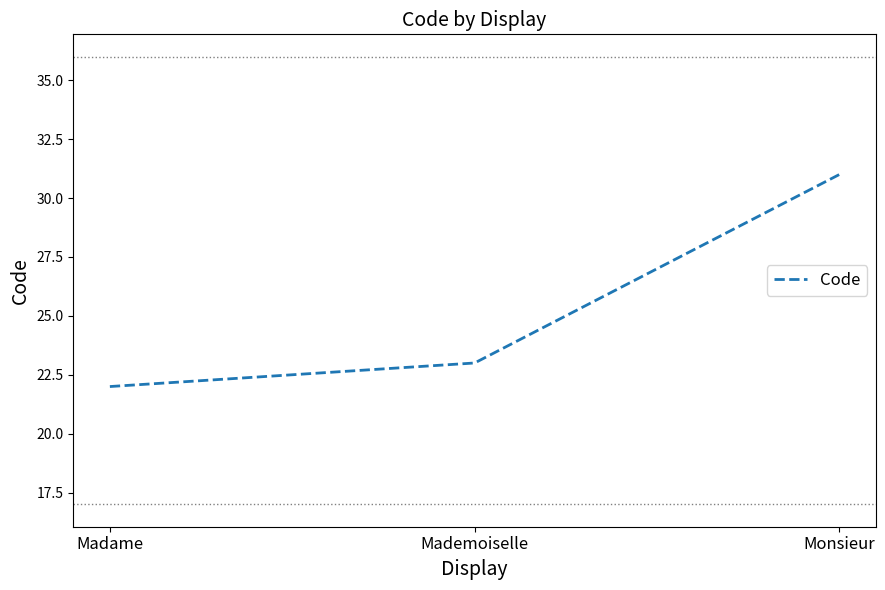

What is the average value?

25